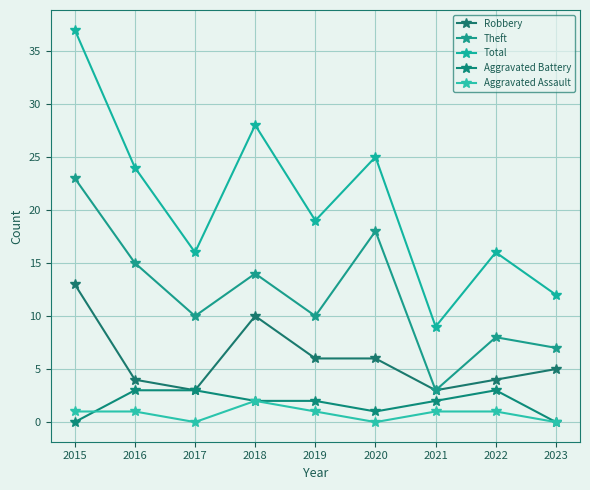

Count the number of data series in this chart.

5